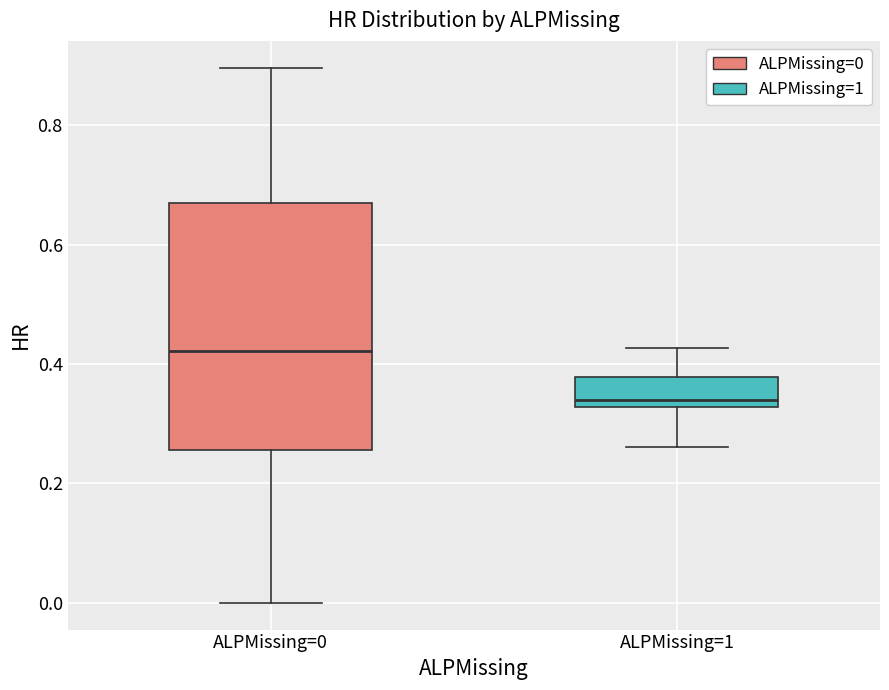

Reading left to right, transcribe this box plot: for each box, give where its median line is, the range the box spans, and where its two whiskers end, as read against the y-axis. The values are not printed on the chart, so give them approximately, as read against the axis.

ALPMissing=0: median 0.42, box 0.26 to 0.66, whiskers 0.00 to 0.90
ALPMissing=1: median 0.34, box 0.32 to 0.38, whiskers 0.26 to 0.42